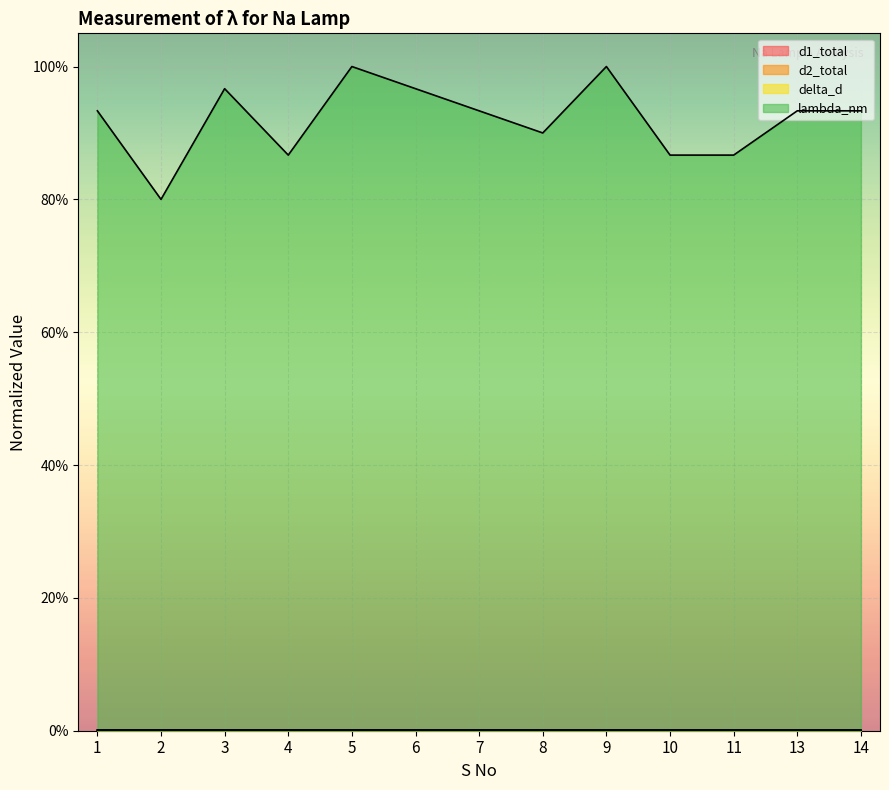

At which category is the sum across all series the highest?

5